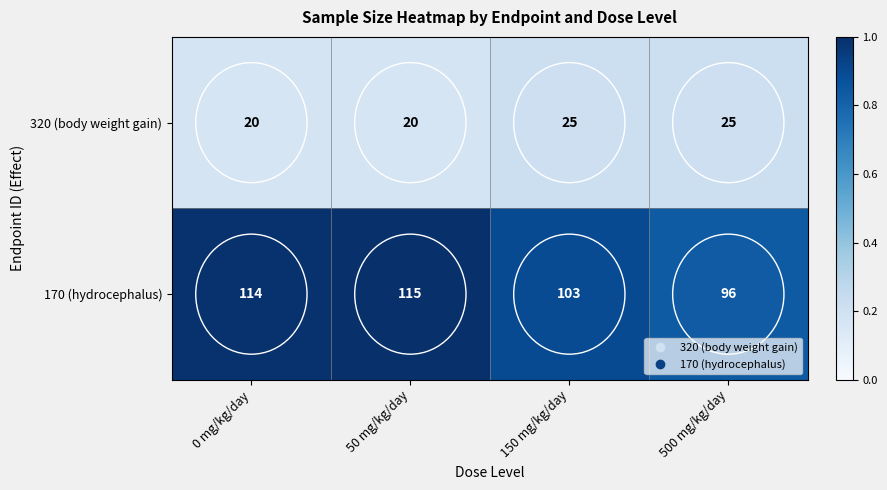

What is the maximum value for 320 (body weight gain)?

25